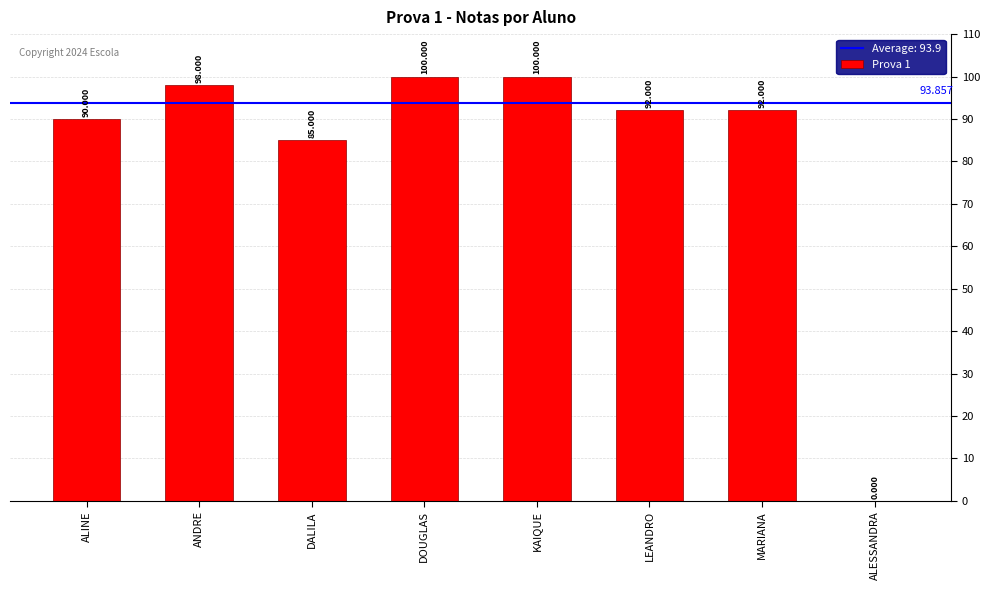

True or false: the data shows 92 at MARIANA.

True